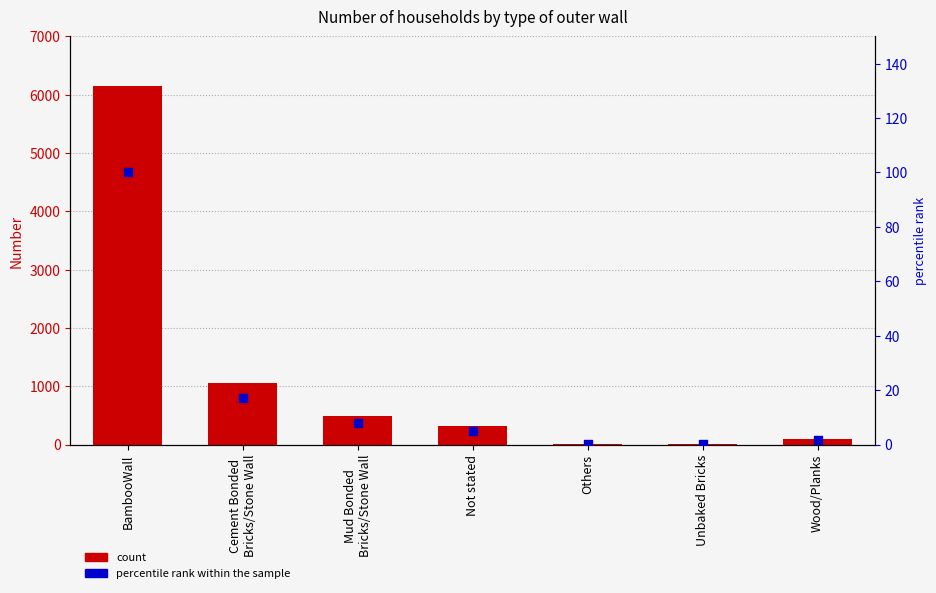

Is the value of Number at Mud Bonded
Bricks/Stone Wall greater than the value of percentile rank within the sample at Others?

Yes